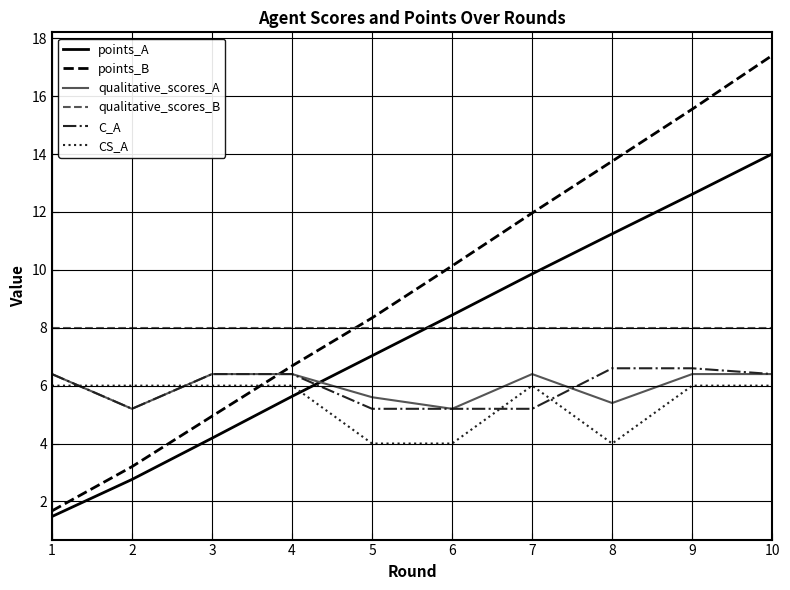

What is the lowest value of the points_B series?

1.7